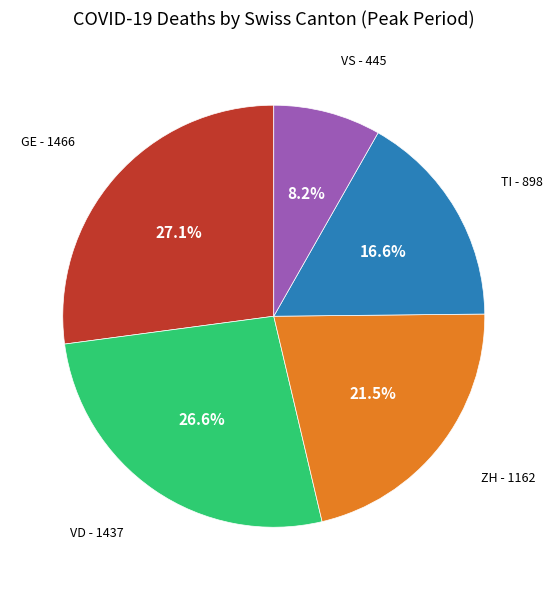

Is there any slice that represents more than half of the pie?

No